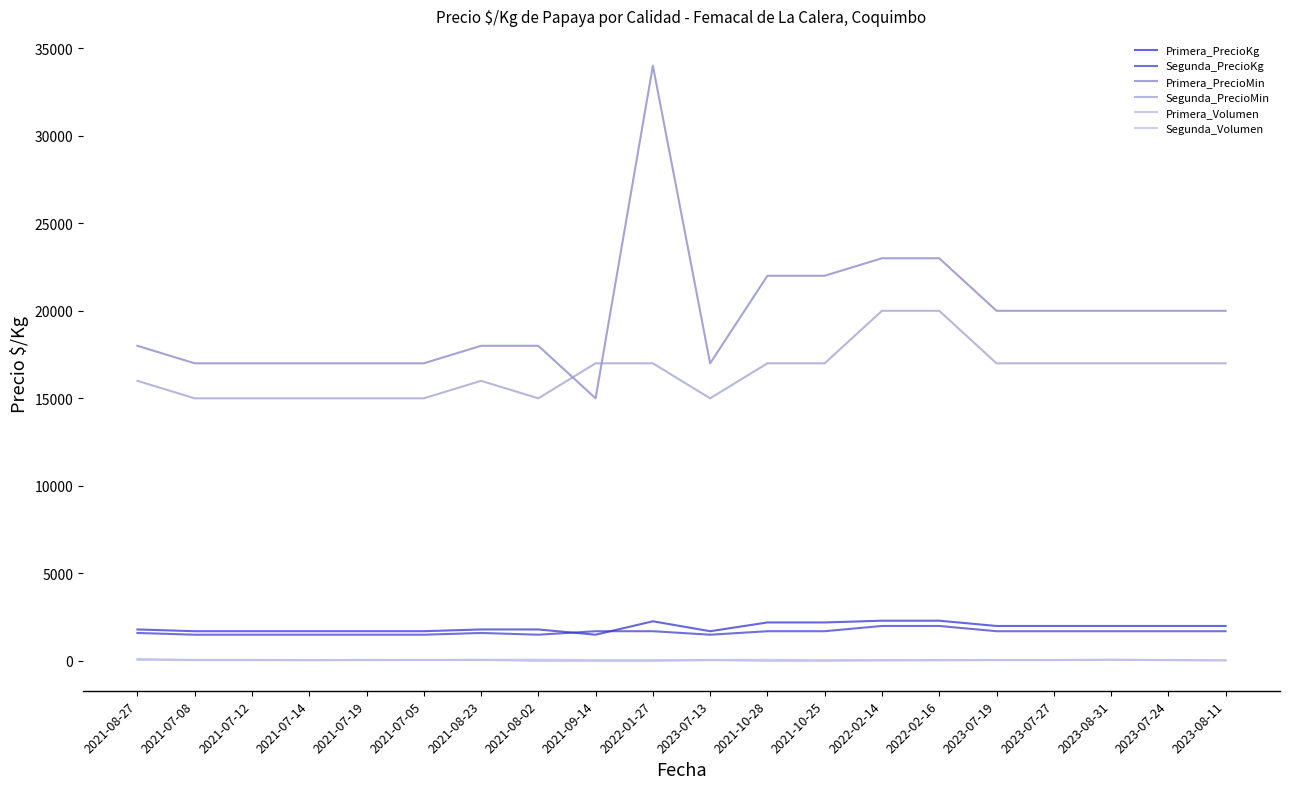

What is the average value of the Primera_PrecioKg series?

1918